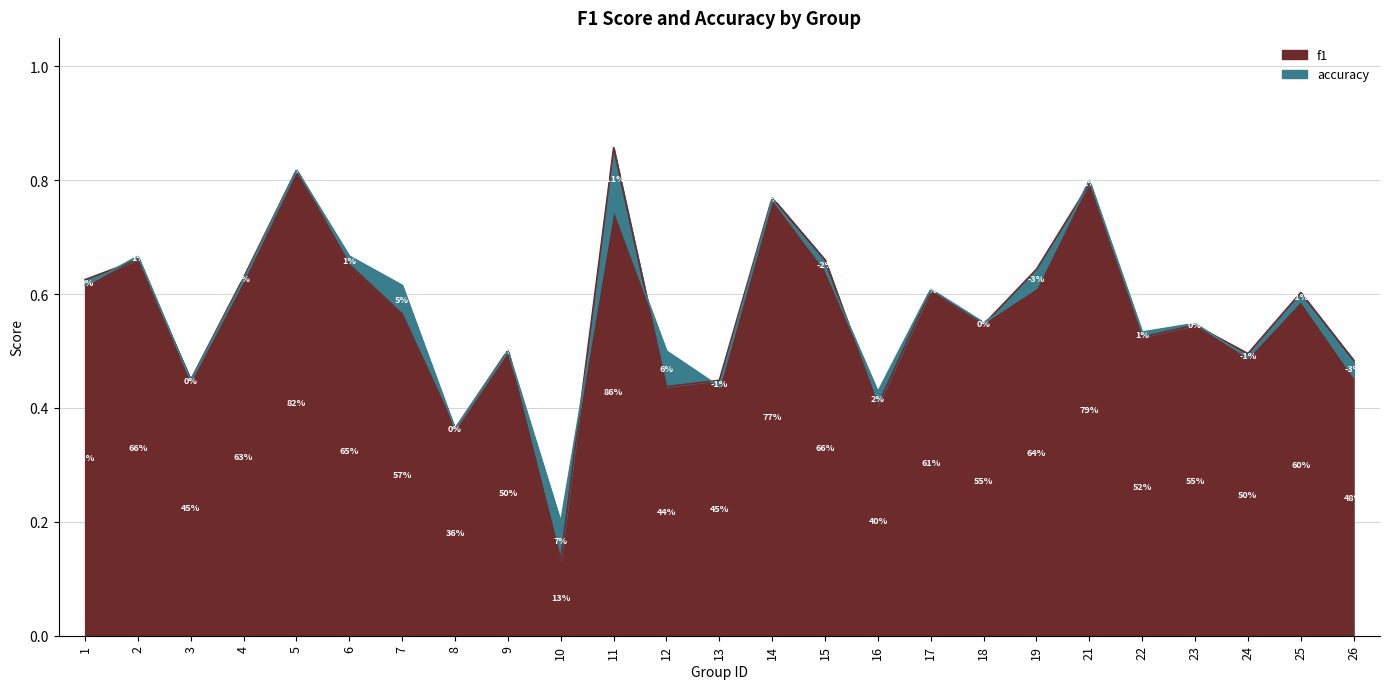

The f1 series shows 0.5 at 23. True or false?

True